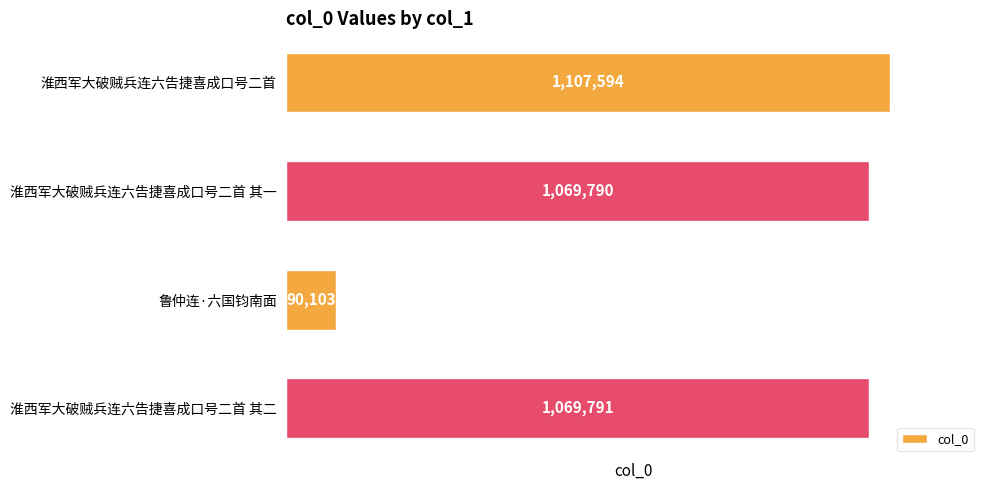

Count the number of categories in the chart.

4